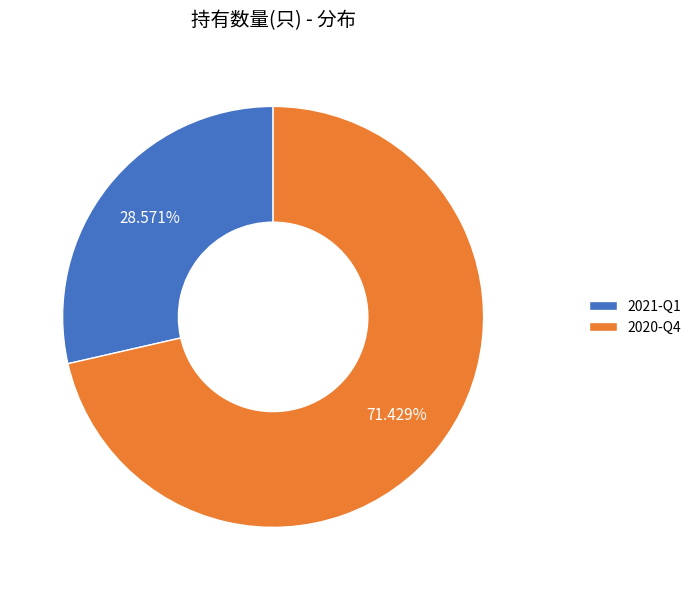

To the nearest percent, what is the average slice percentage?

50%